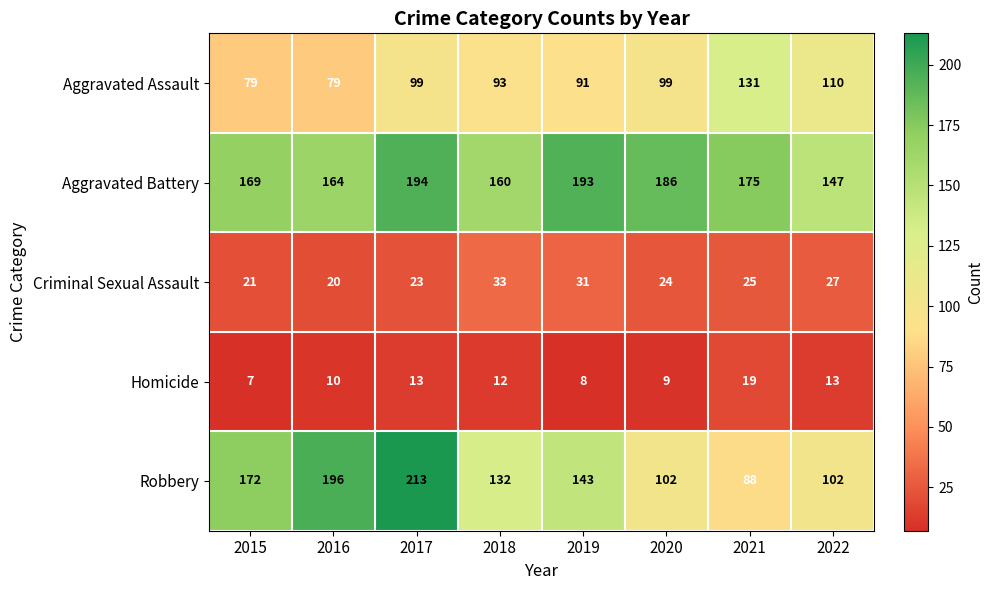

What is the total value across all series at 2022?

399